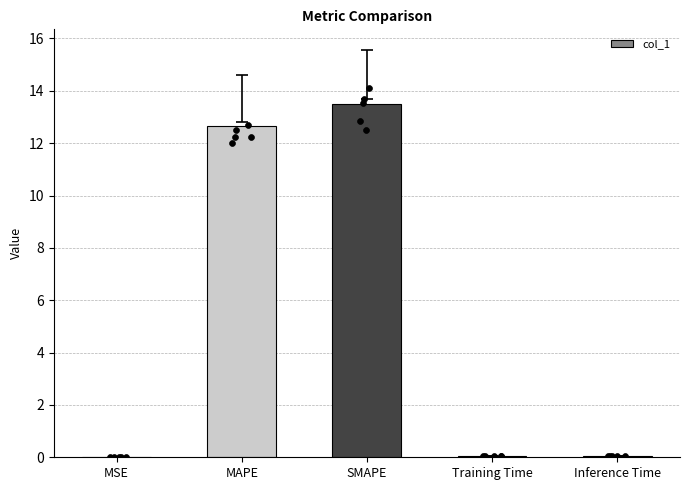

Between SMAPE and Inference Time, which is larger?

SMAPE